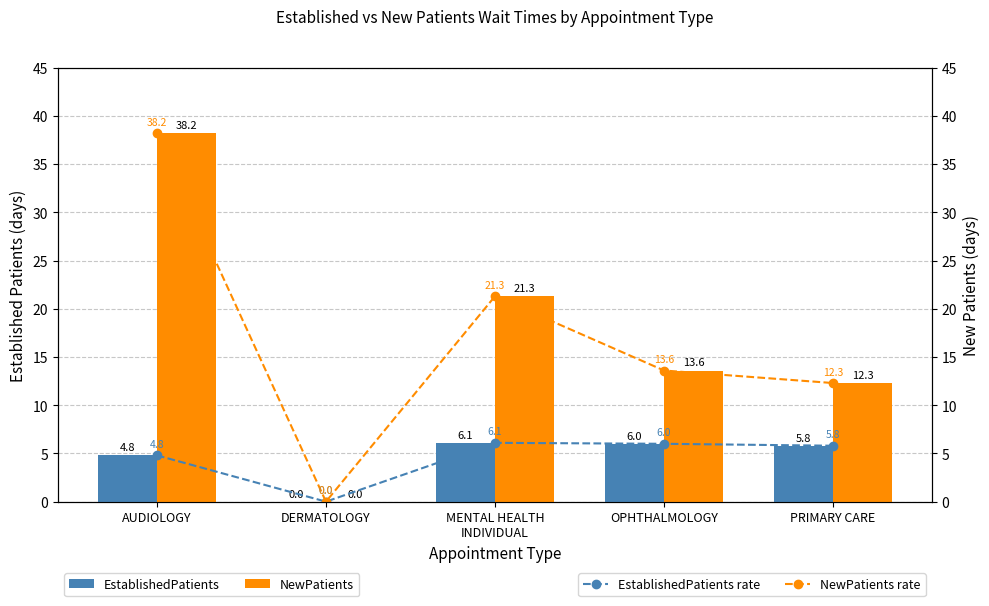

What is the label of the 3rd bar from the left?

MENTAL HEALTH
INDIVIDUAL